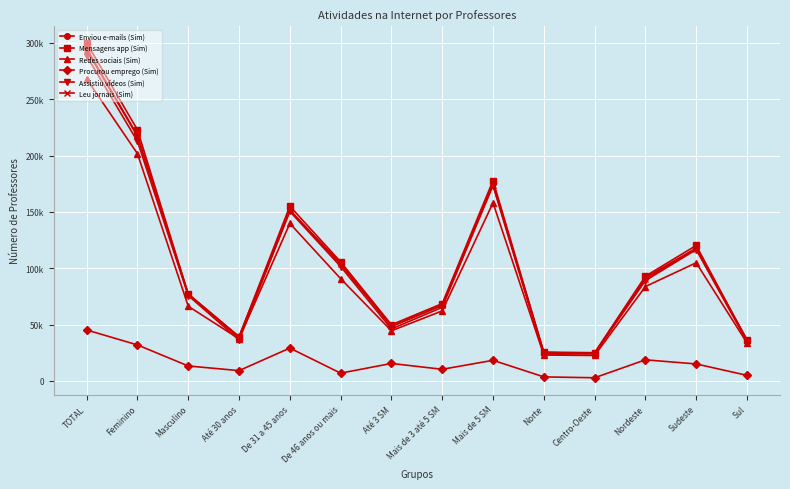

True or false: Leu jornais (Sim) has a value of 76411 at Masculino.

True